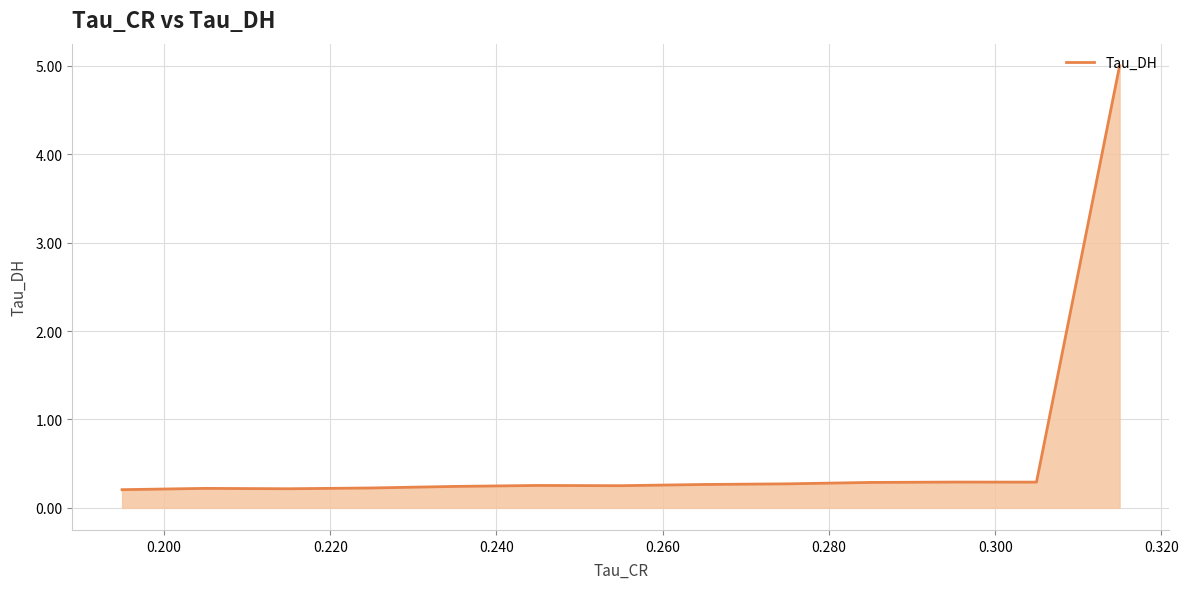

What is the maximum value shown in the chart?

5.0